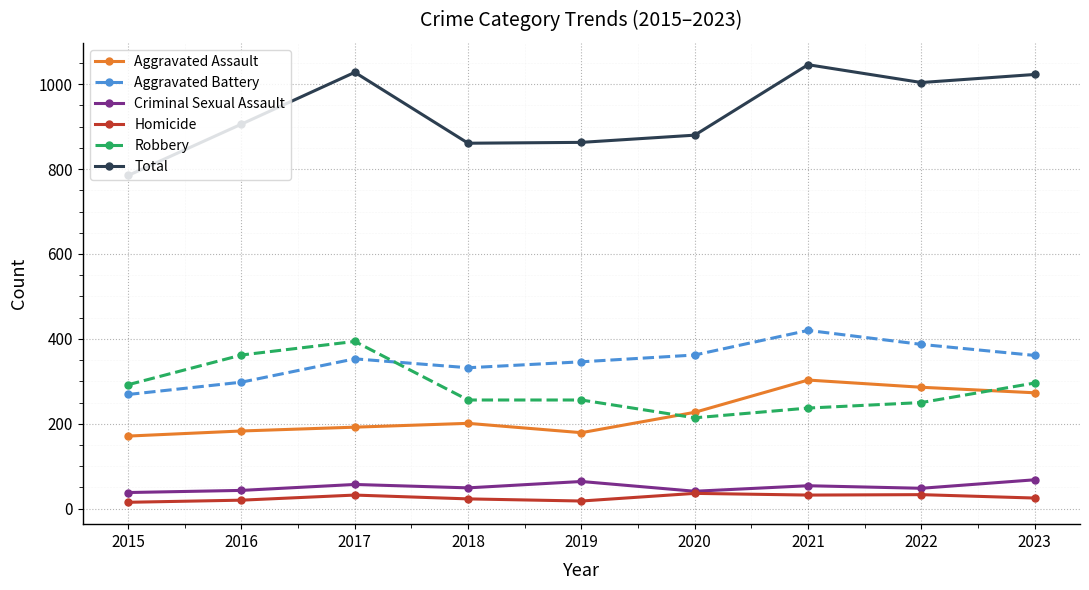

How many series are shown in this chart?

6